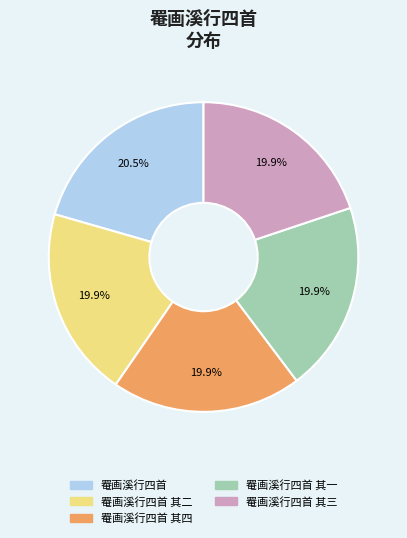

To the nearest percent, what percentage of the pie is 罨画溪行四首 其二?

20%